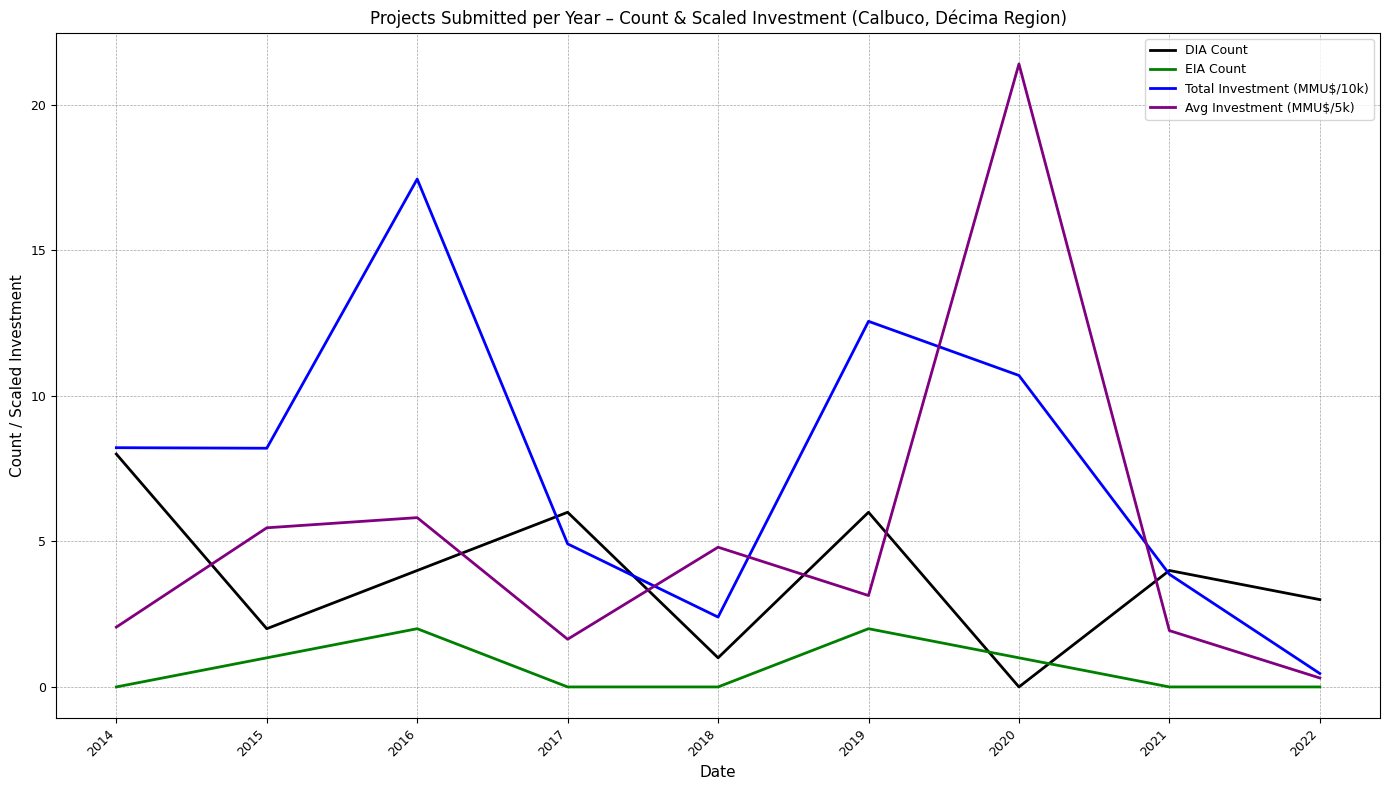

Is it true that Total Investment (MMU$/10k) equals 17.4 at 2016?

True